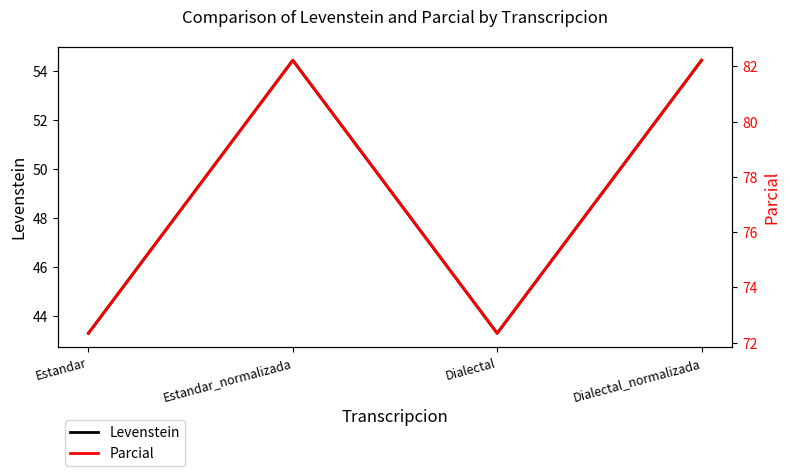

What is the label of the 2nd point from the left?

Estandar_normalizada